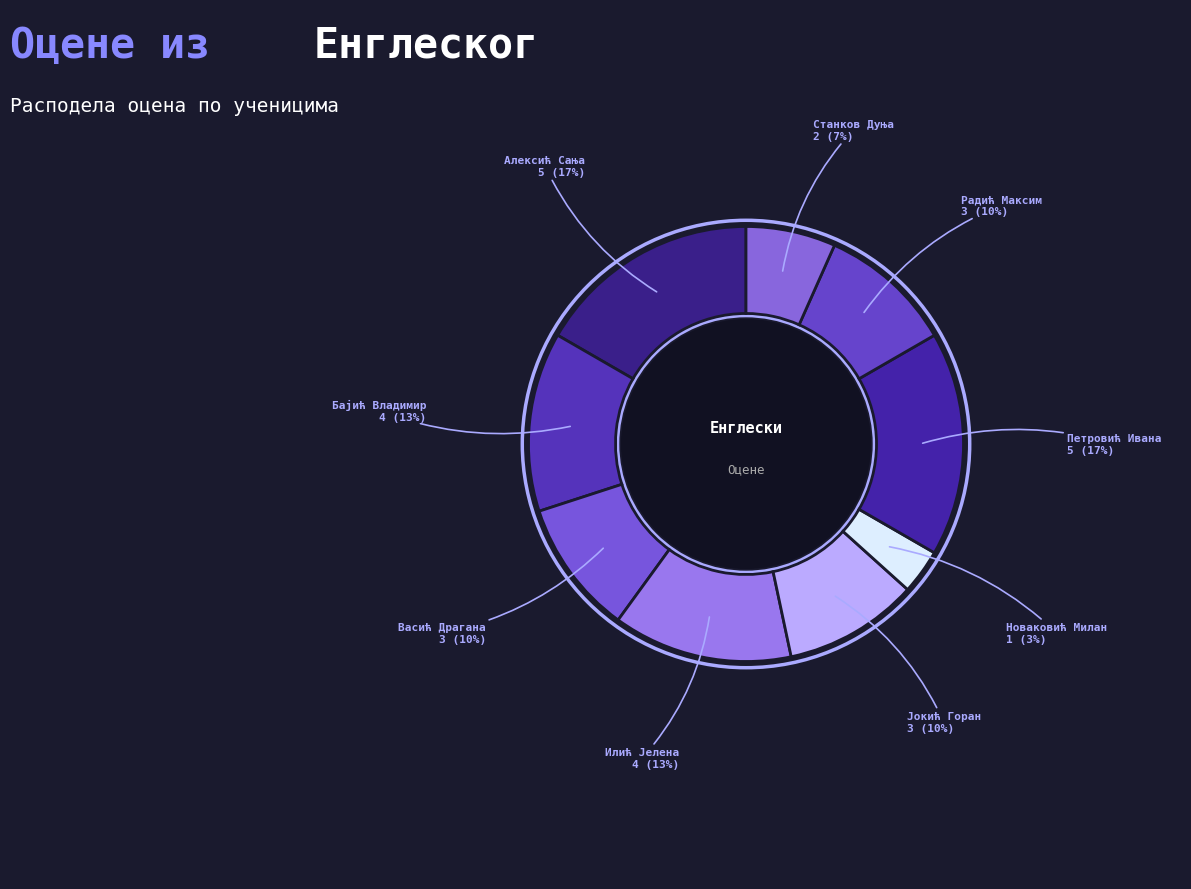

How many segments does this pie chart have?

9